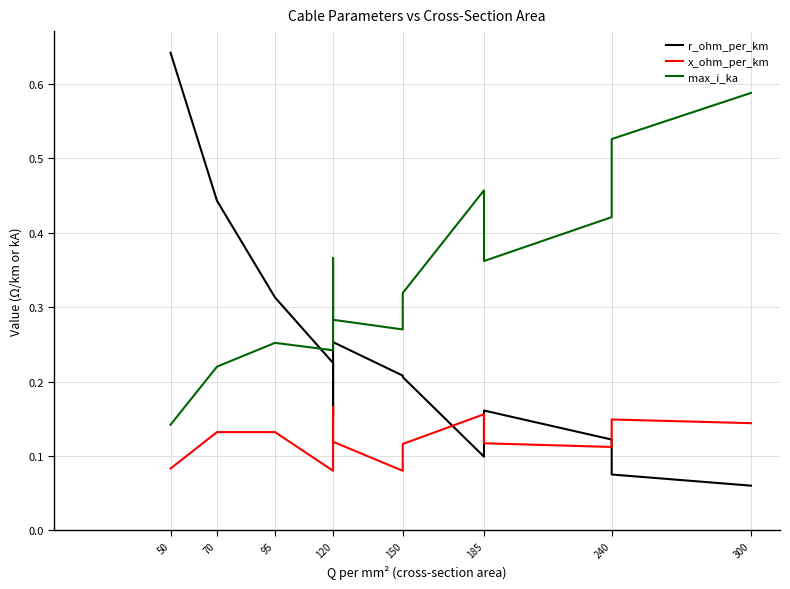

Is the value of r_ohm_per_km at 150 greater than the value of max_i_ka at 120?

No